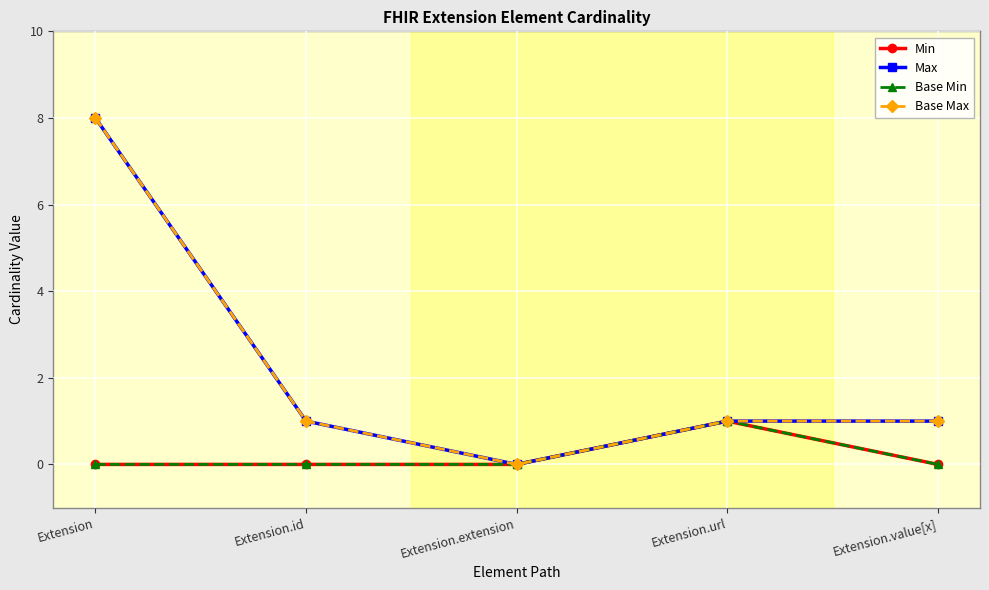

Which series has the largest total across all categories?

Max